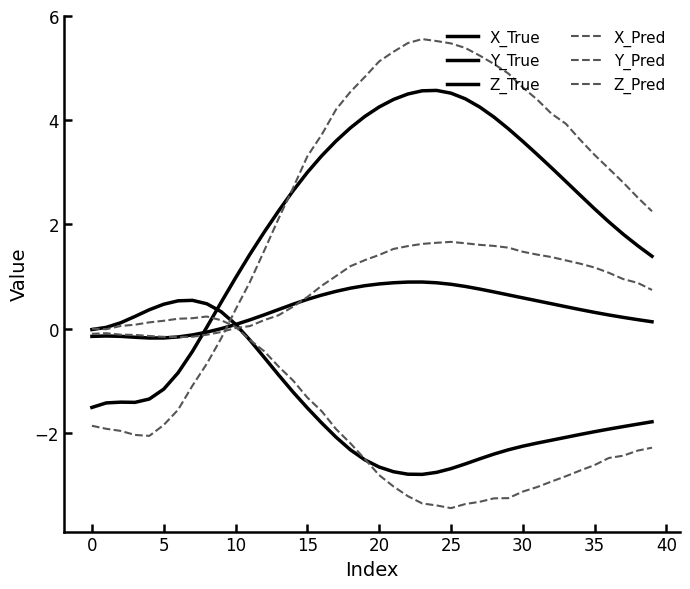

How many lines are shown in the chart?

6